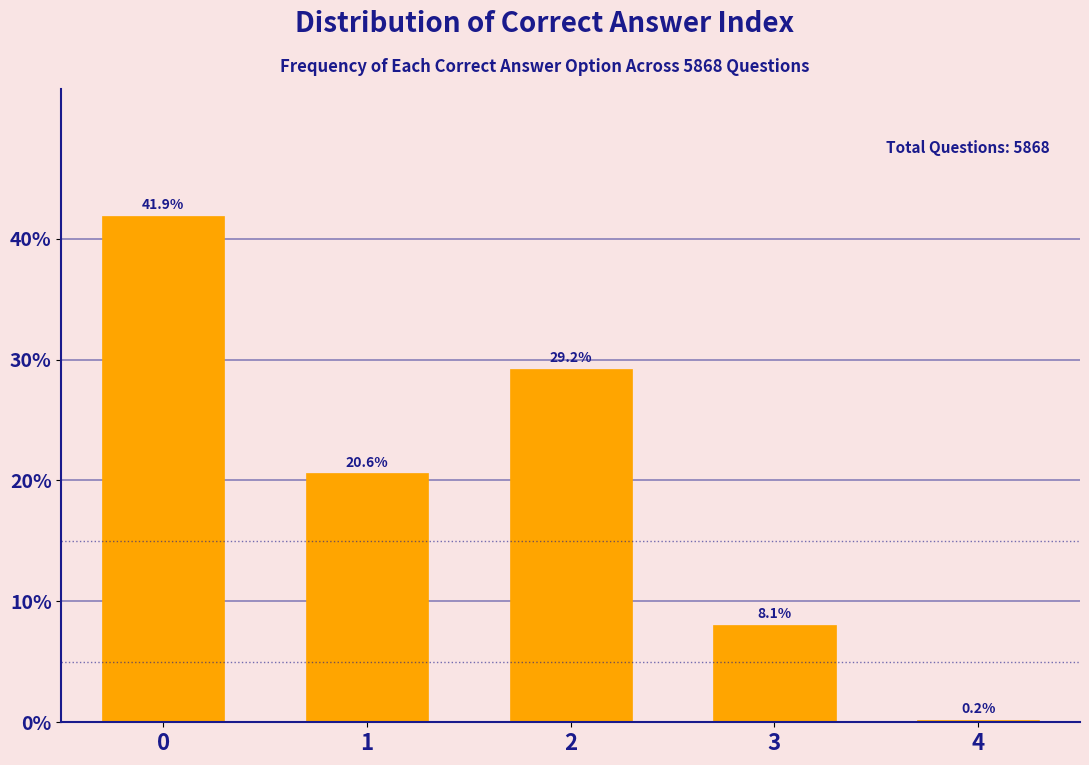

Reading right to left, what are all the values shown in this chart?

4=0.2	3=8.1	2=29.2	1=20.6	0=41.9